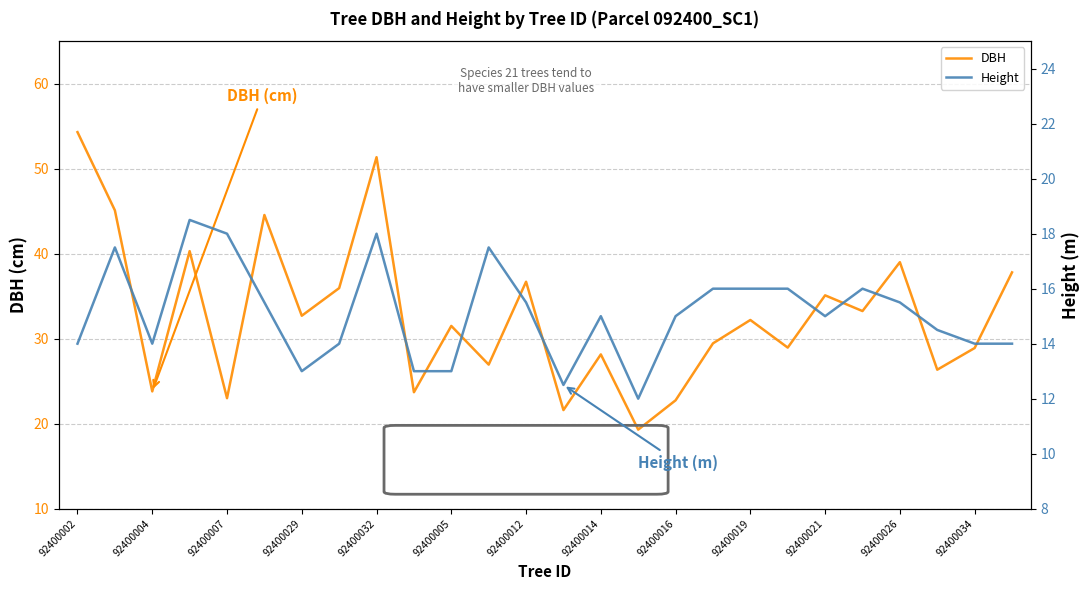

What is the average value of the Height series?

15.1